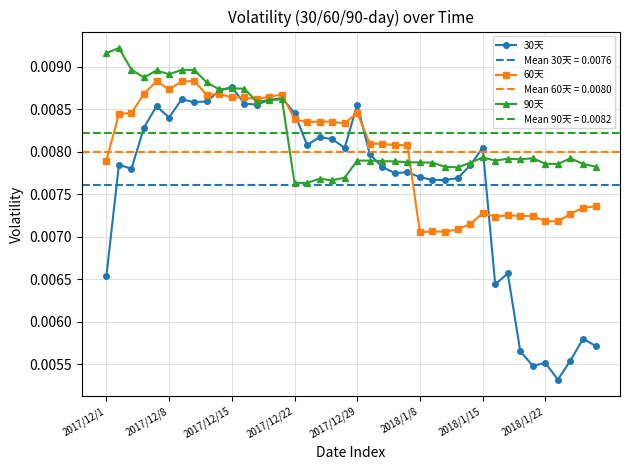

In 60天, how many points are lower than both neighbors (excluding endpoints)?

10